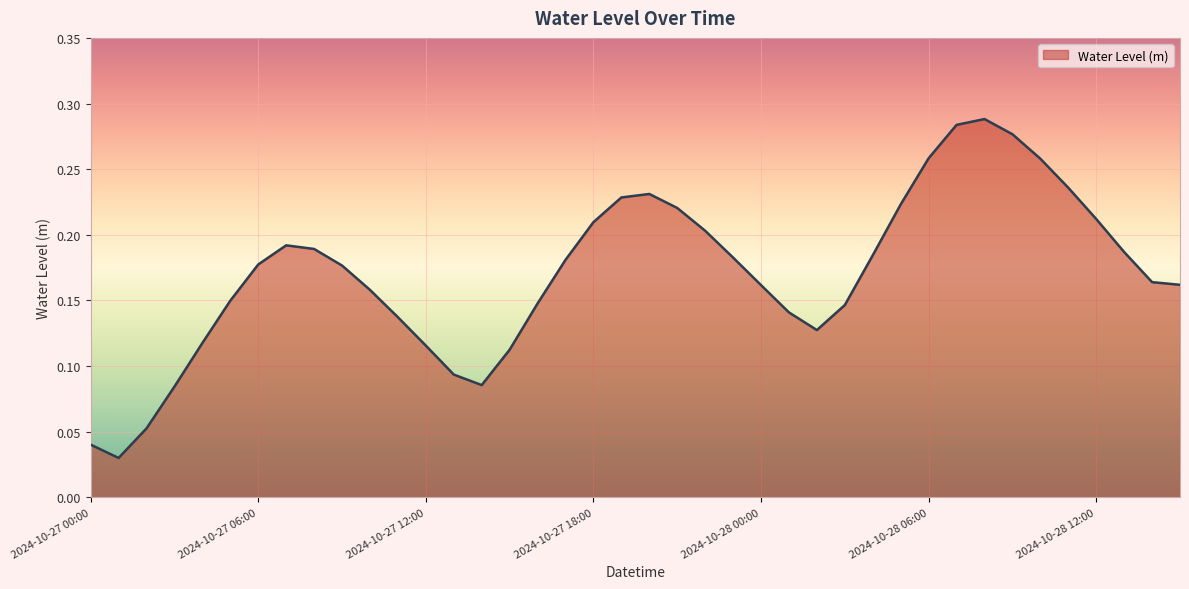

Is this an area chart (filled region under the line)?

Yes